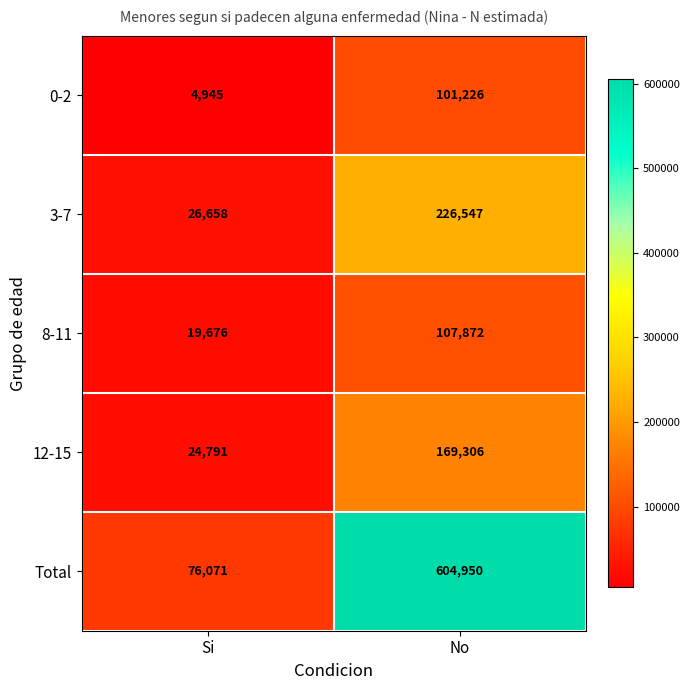

Which series has the largest range (max minus min)?

Total